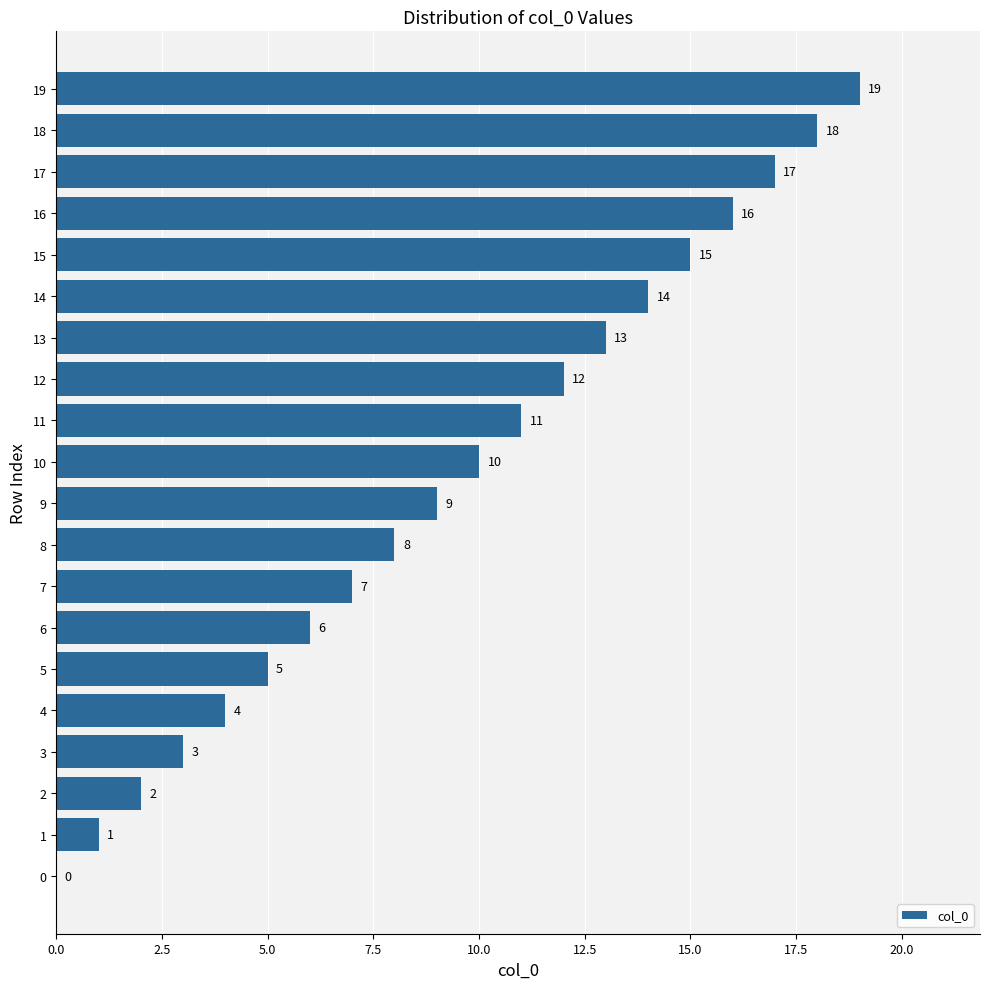

What is the approximate value at 16?

16